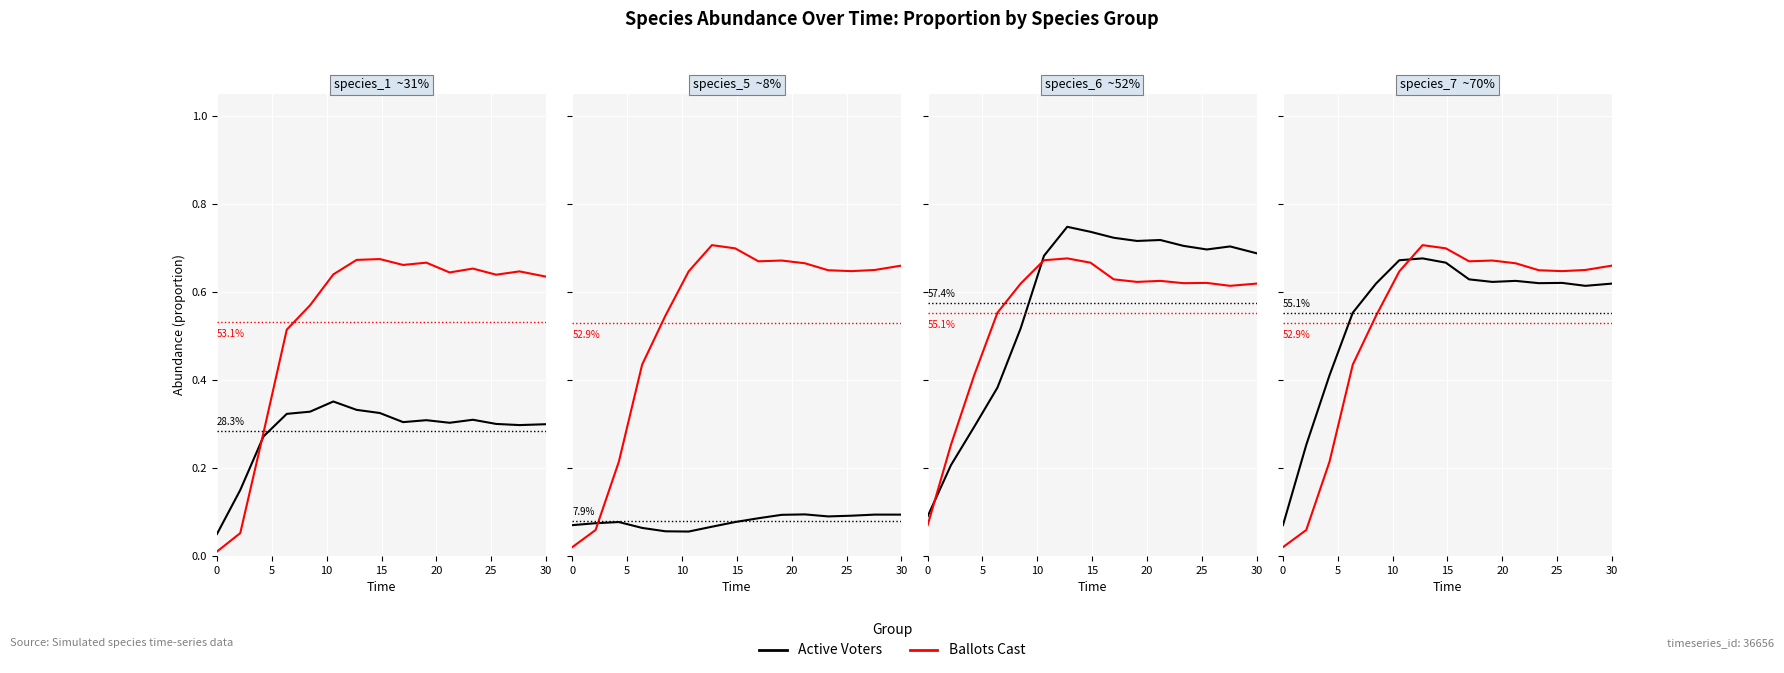

Rank the series at 20 from highest to lowest value.

Active Voters, Ballots Cast